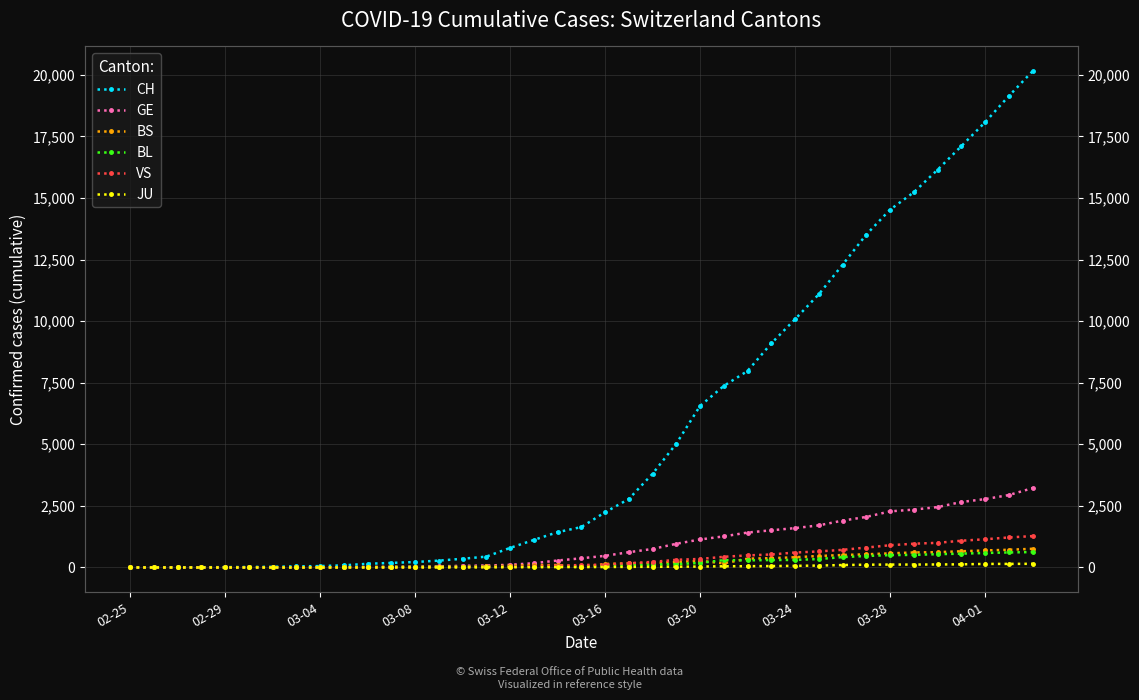

What is the approximate value of GE at 21?

619